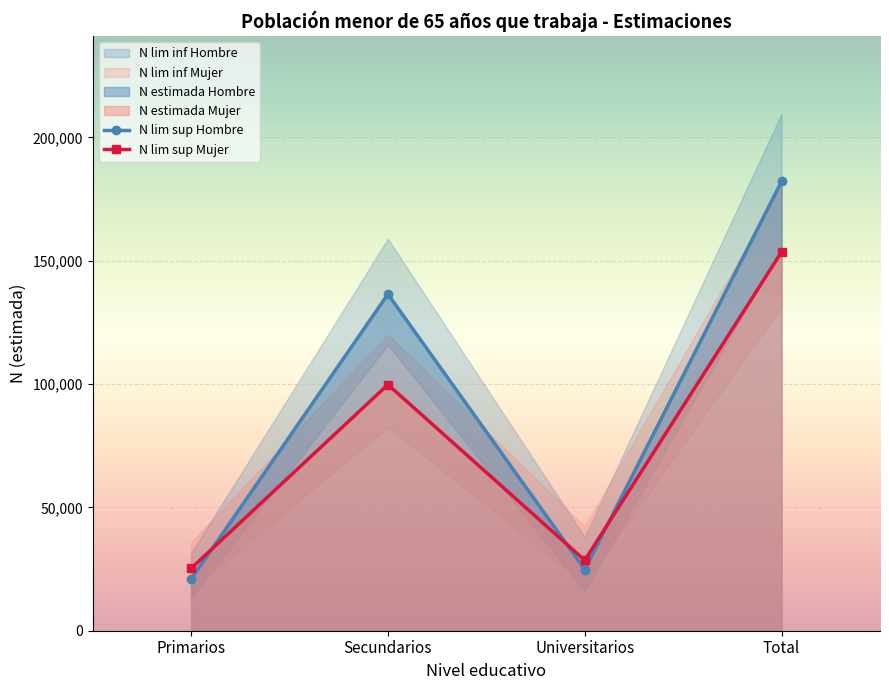

Is the value of N lim sup Hombre at Universitarios greater than the value of N lim sup Mujer at Total?

No